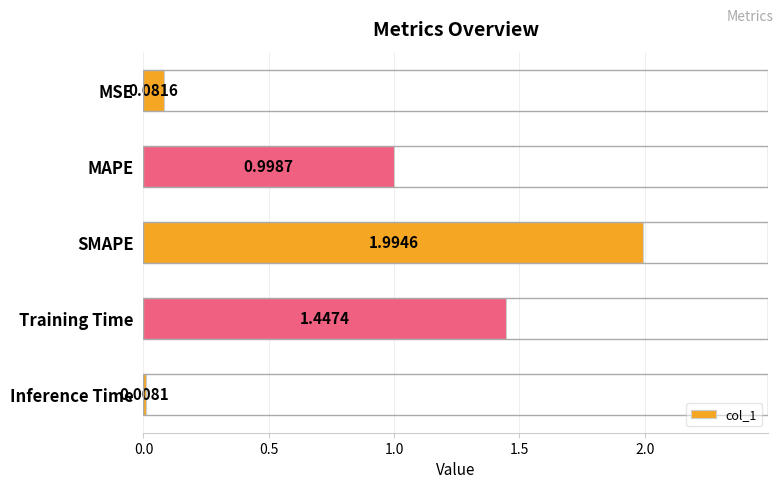

Where is the data nearest to the value 1?

MAPE